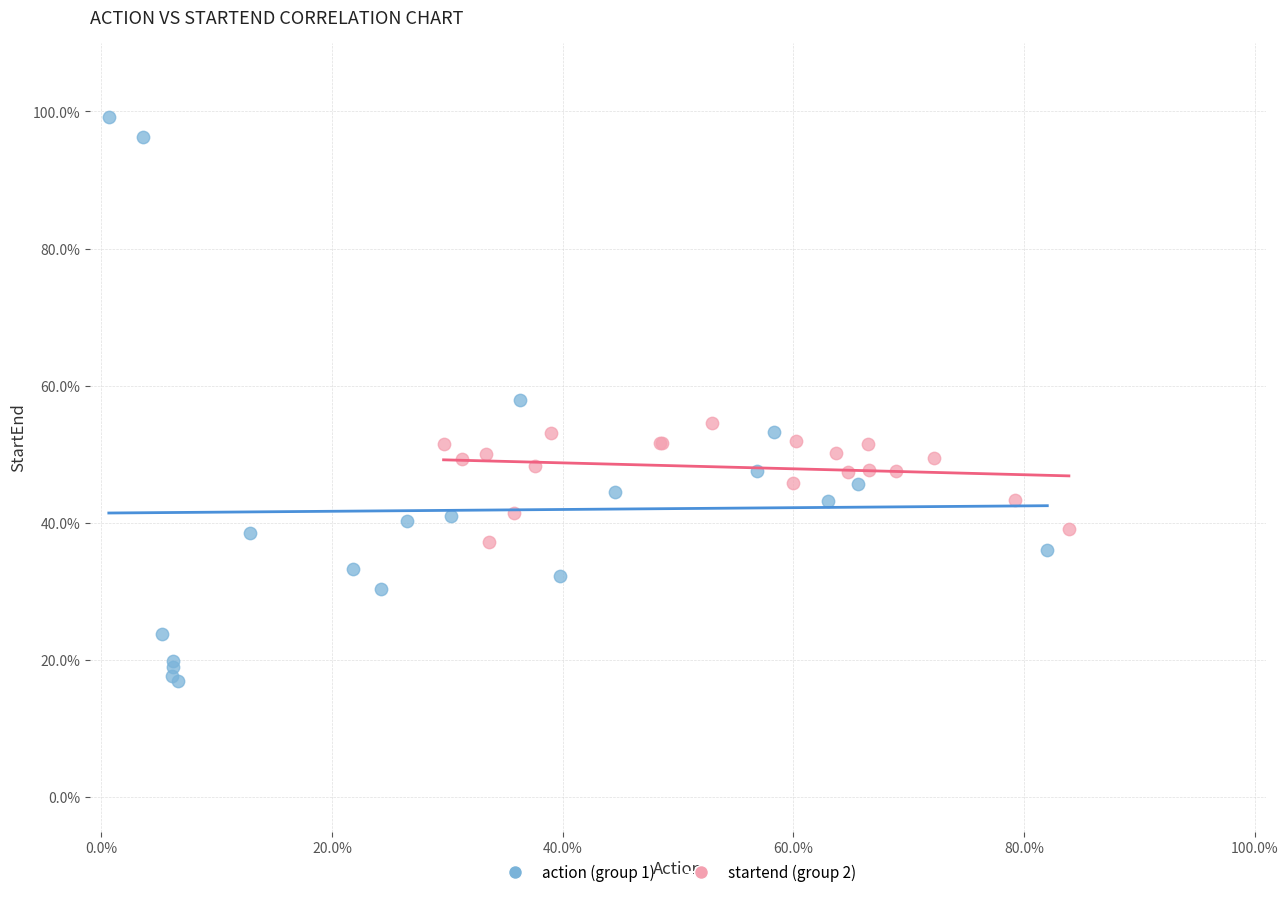

What are all the series names shown in the legend?

action (group 1), startend (group 2)